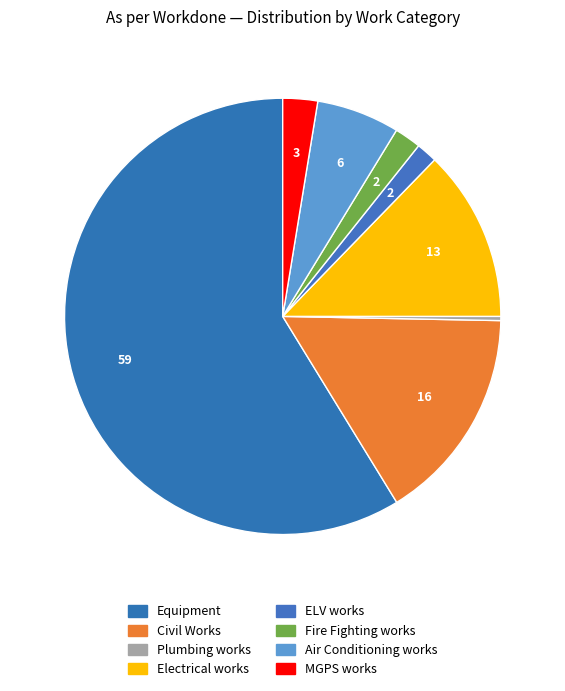

To the nearest percent, what percentage of the pie is Fire Fighting works?

2%